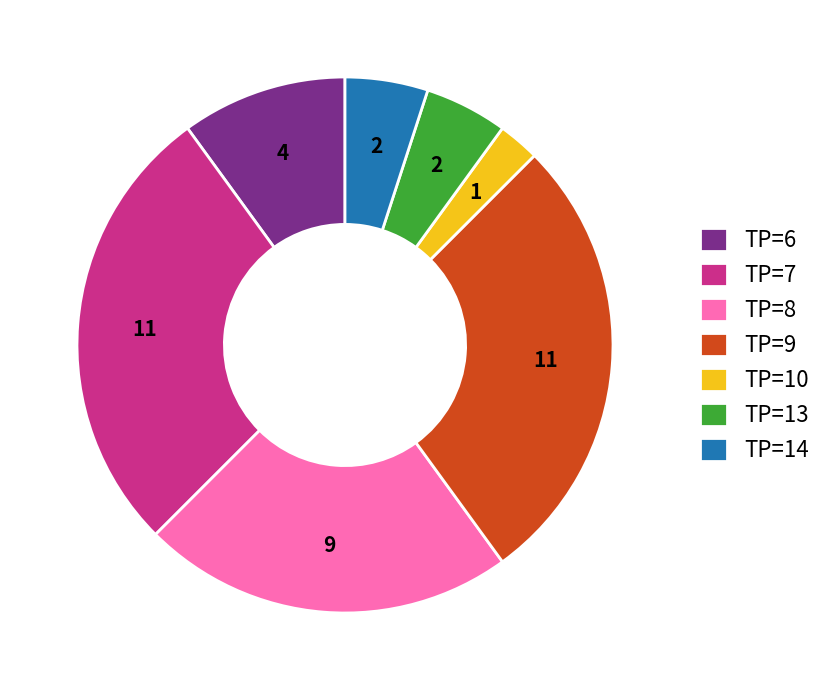

Which category has the smallest portion of the pie?

TP=10